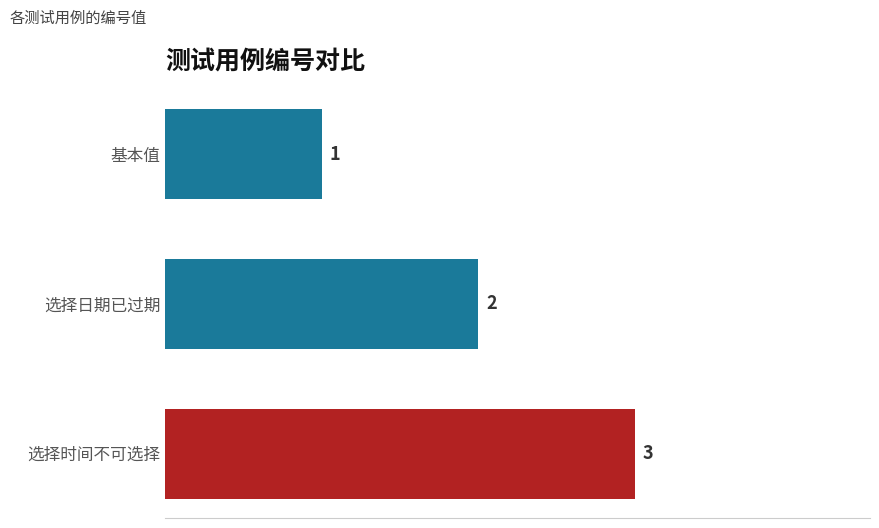

What is the change in value from 基本值 to 选择日期已过期?

+1